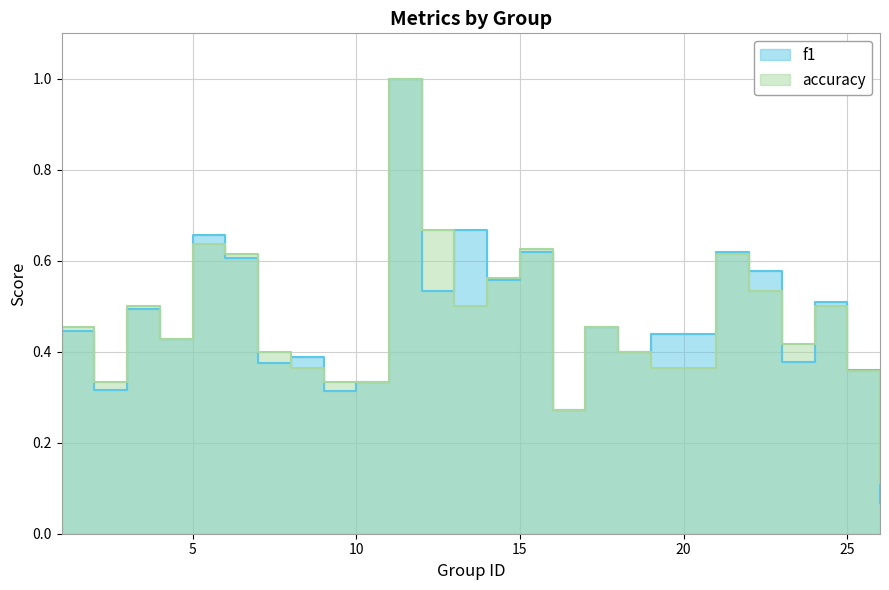

How many intersections are there between f1 and accuracy?

8